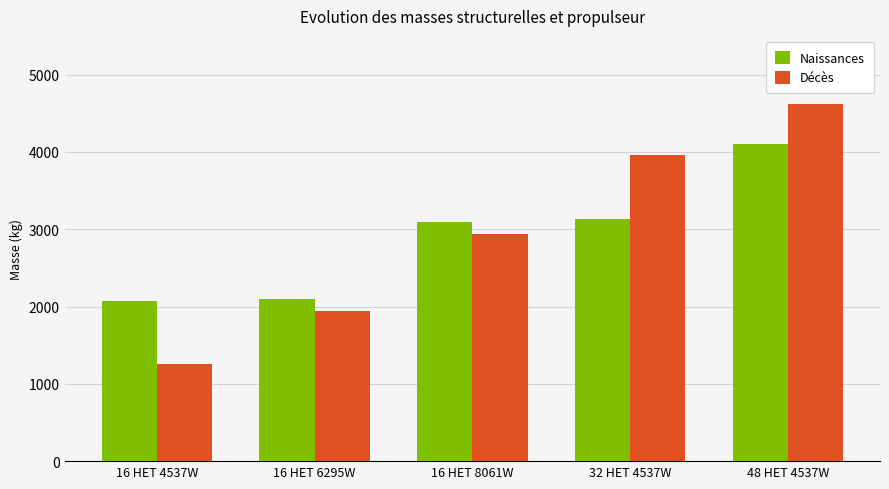

Reading left to right, list all the values displayed in this chart.

Naissances: 16 HET 4537W=2066.3	16 HET 6295W=2102.8	16 HET 8061W=3090.4	32 HET 4537W=3125.7	48 HET 4537W=4095.7
Décès: 16 HET 4537W=1251.5	16 HET 6295W=1945.1	16 HET 8061W=2934.4	32 HET 4537W=3962.4	48 HET 4537W=4613.1